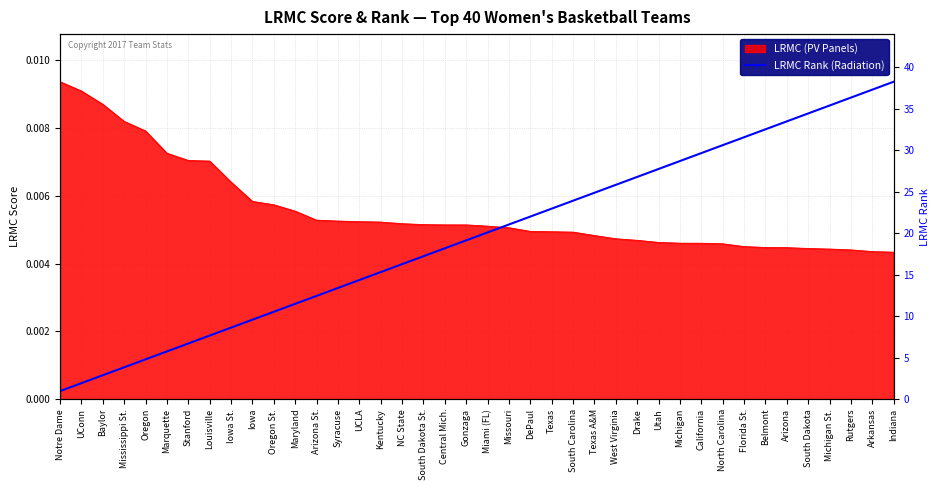

List the labels in order of value, largest first.

Indiana, Arkansas, Rutgers, Michigan St., South Dakota, Arizona, Belmont, Florida St., North Carolina, California, Michigan, Utah, Drake, West Virginia, Texas A&M, South Carolina, Texas, DePaul, Missouri, Miami (FL), Gonzaga, Central Mich., South Dakota St., NC State, Kentucky, UCLA, Syracuse, Arizona St., Maryland, Oregon St., Iowa, Iowa St., Louisville, Stanford, Marquette, Oregon, Mississippi St., Baylor, UConn, Notre Dame